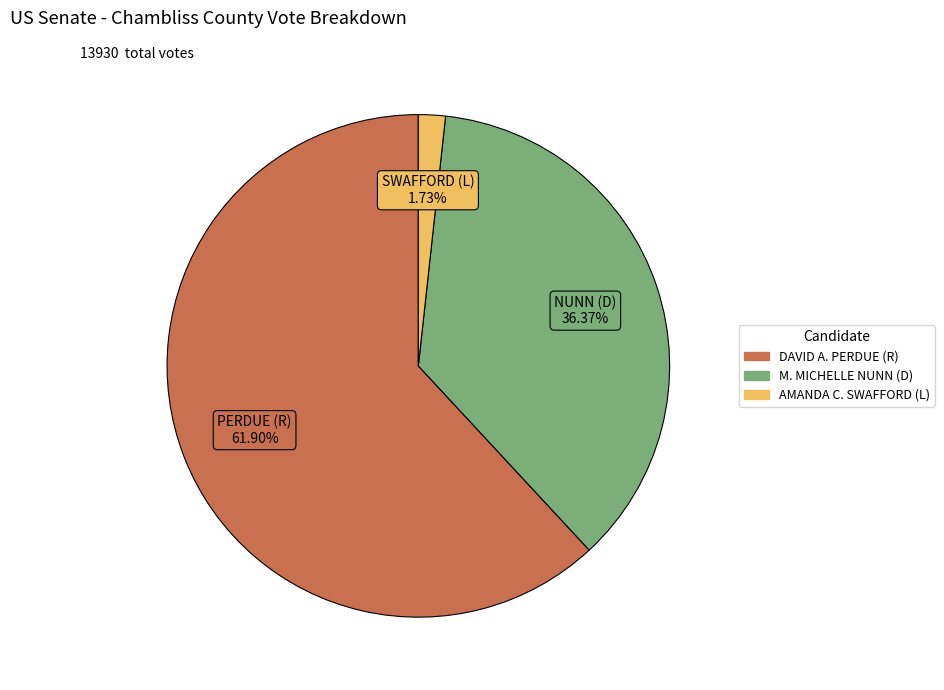

To the nearest percent, what portion does DAVID A. PERDUE (R) represent?

62%